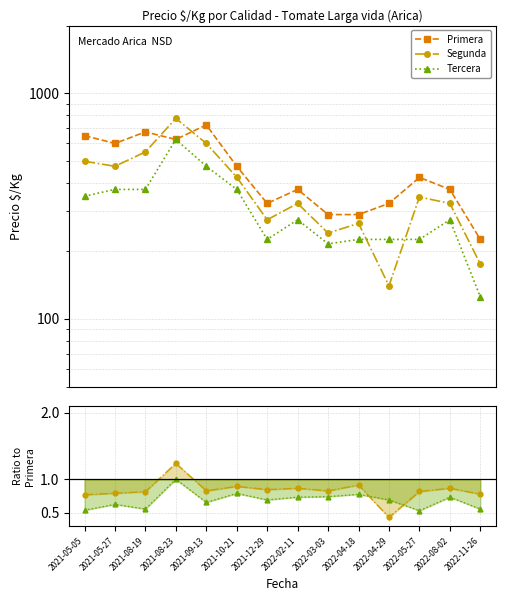

At which category does the chart reach its peak across all series?

2021-09-13